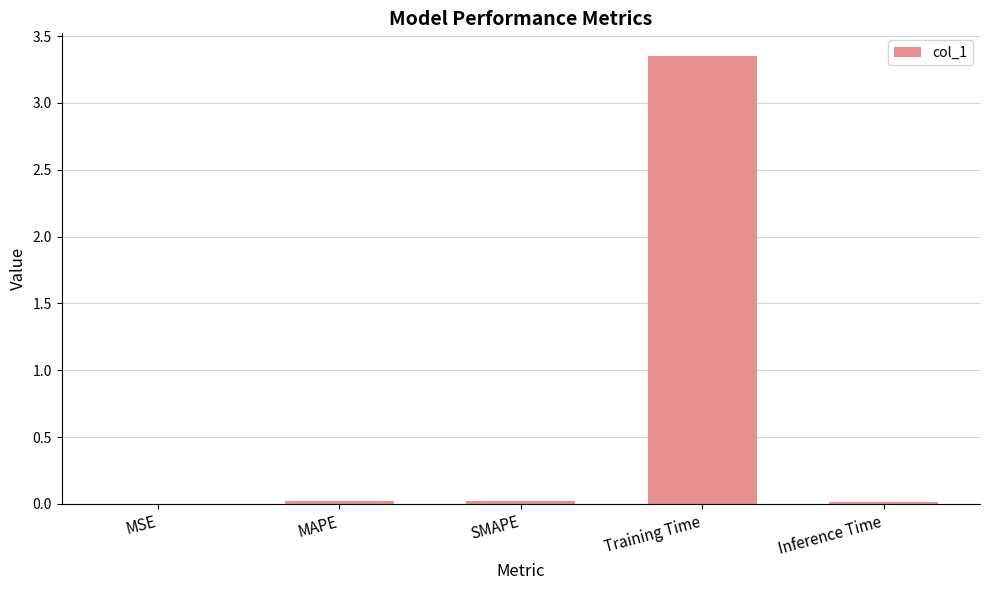

Count the number of categories in the chart.

5